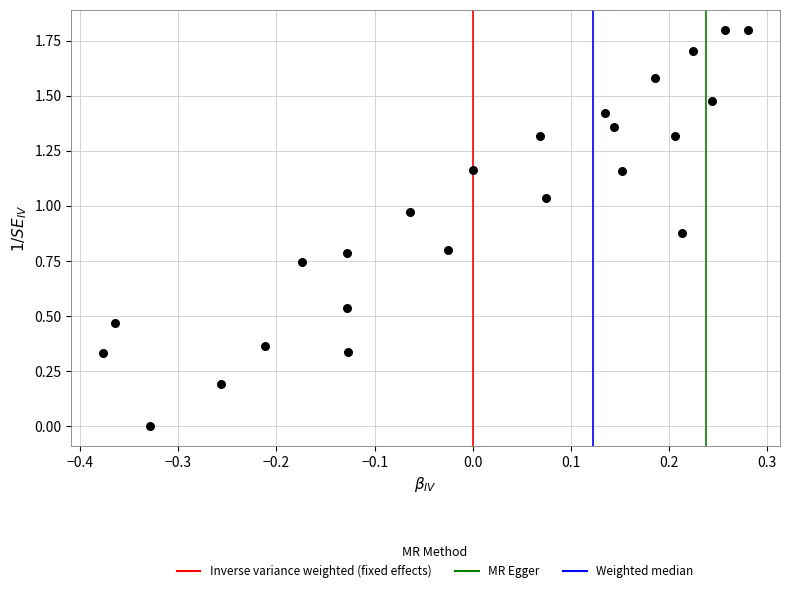

What is the range of Y values (max minus min)?

1.8